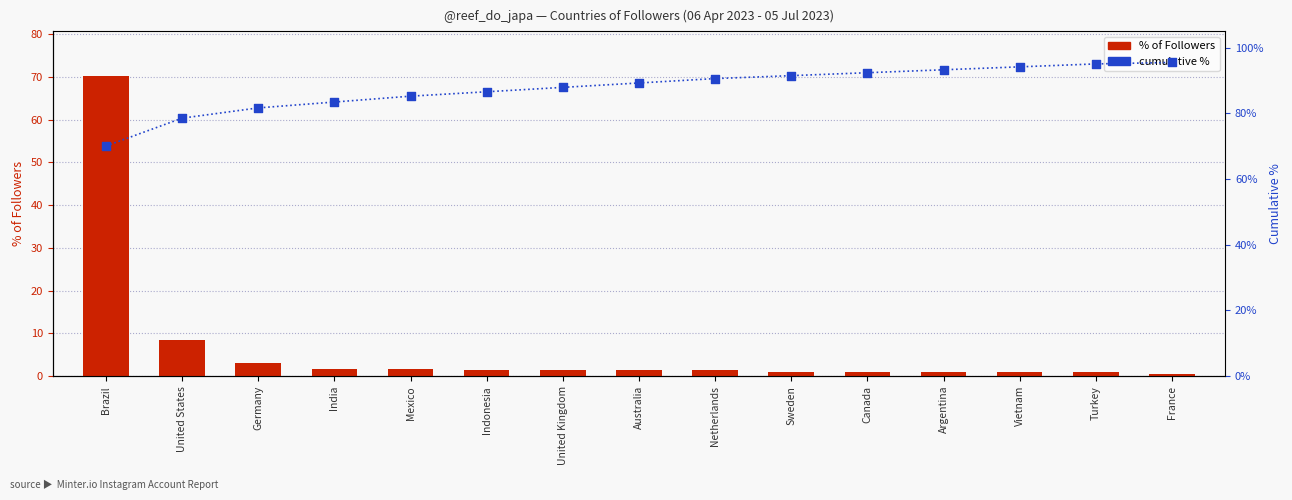

At which category is the sum across all series the highest?

Brazil